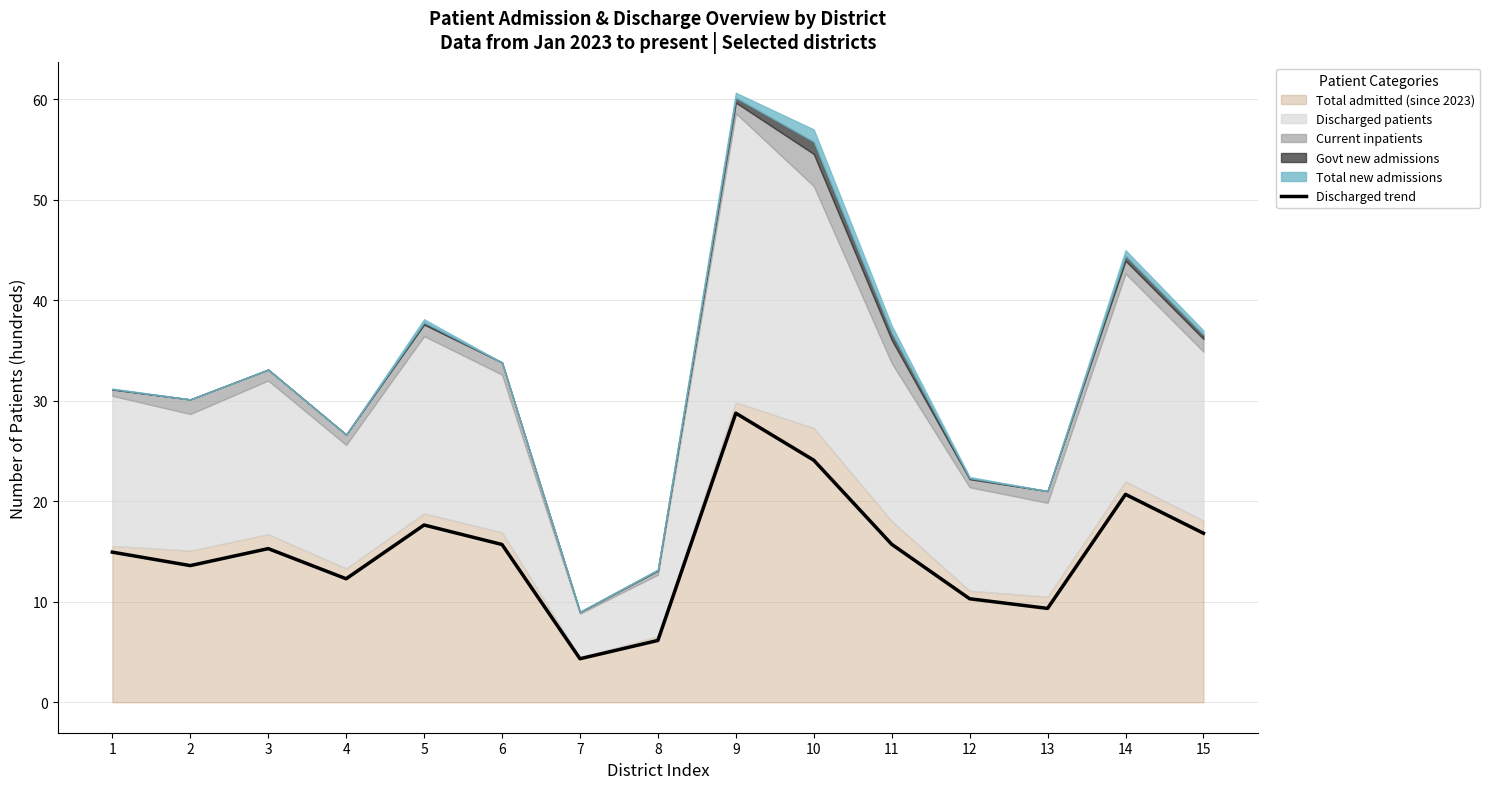

What is the difference between the values at 15 and 4?

4.5